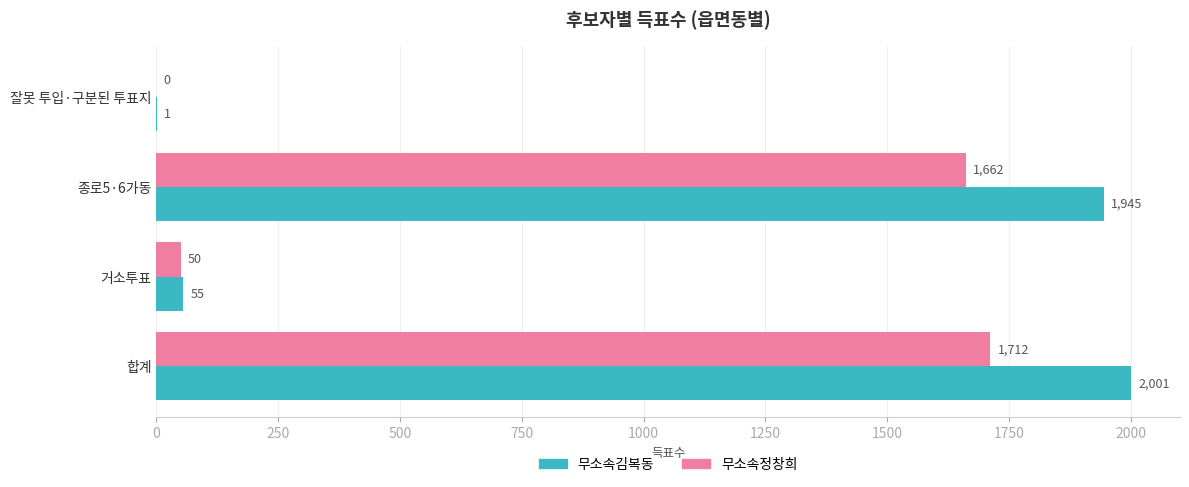

What is the approximate value of 무소속김복동 at 거소투표, to the nearest 100?

100